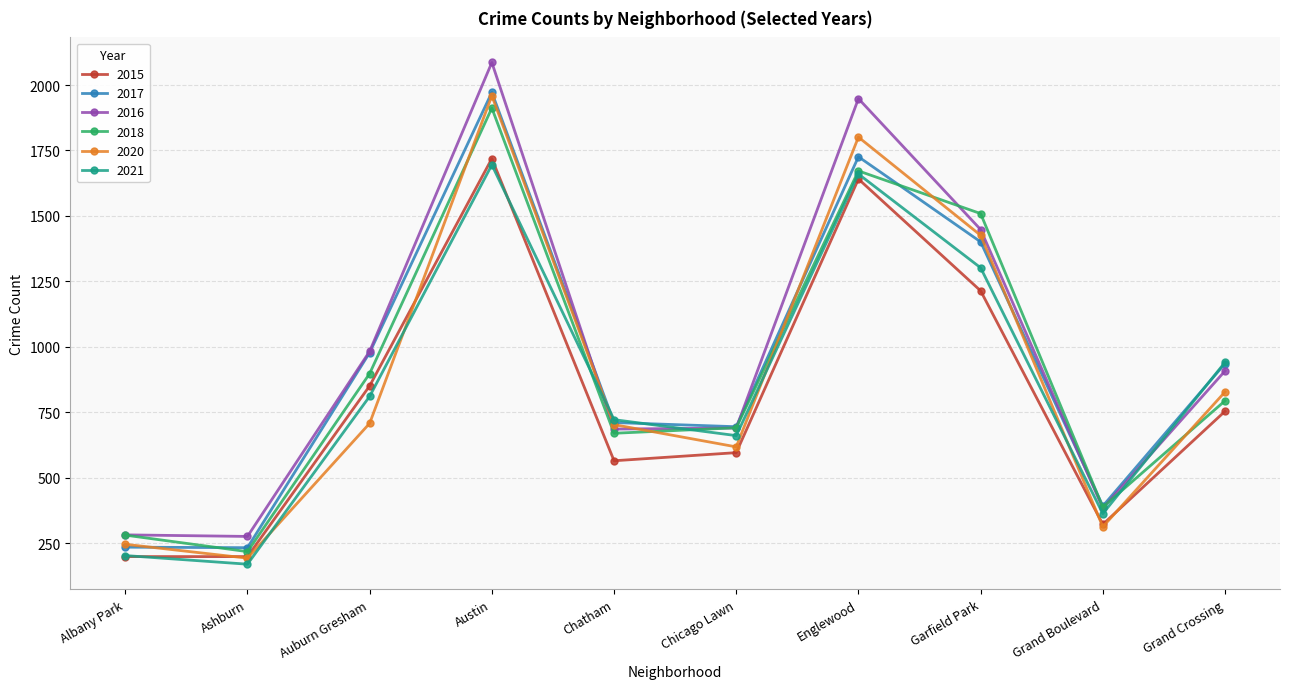

The value of 2021 at Chatham is 1038. True or false?

False